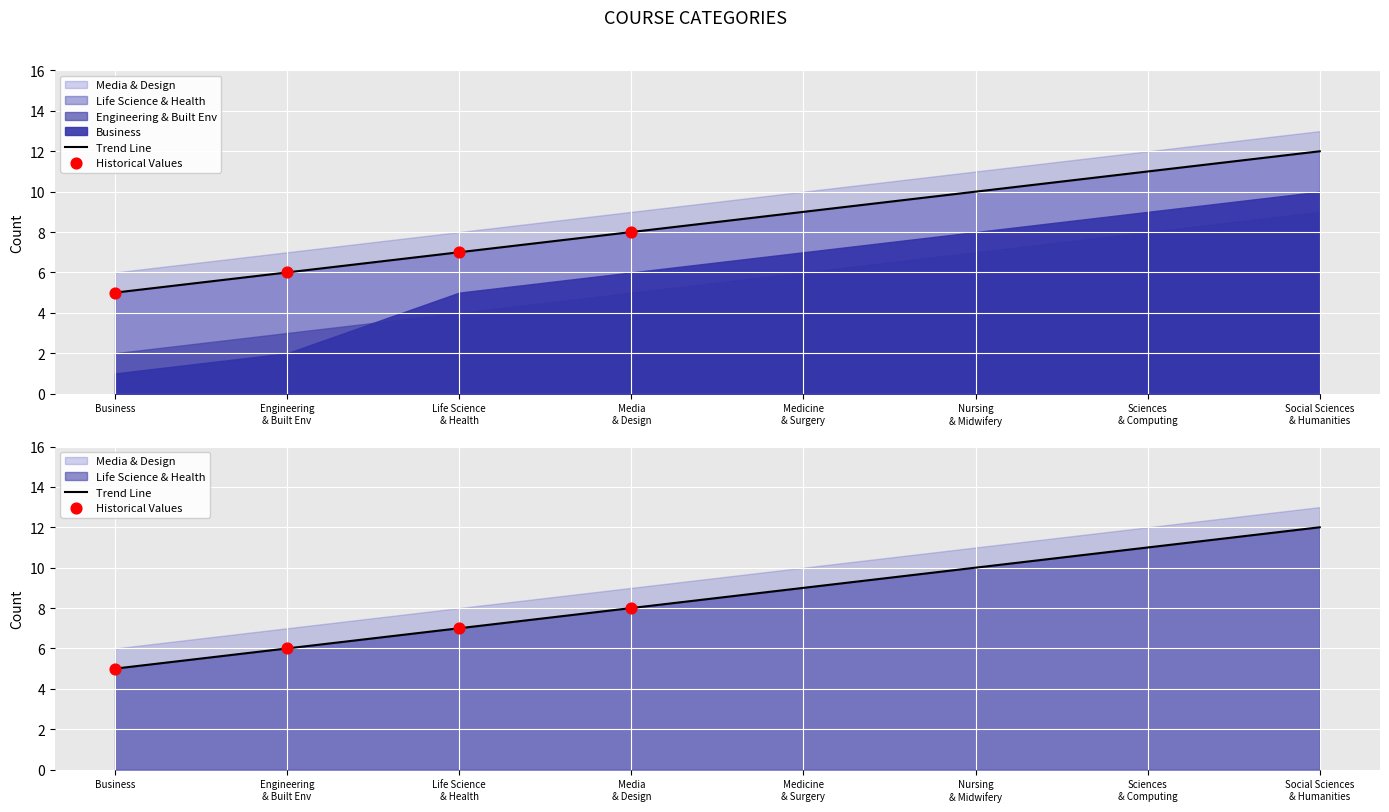

Which series has the largest total across all categories?

Business